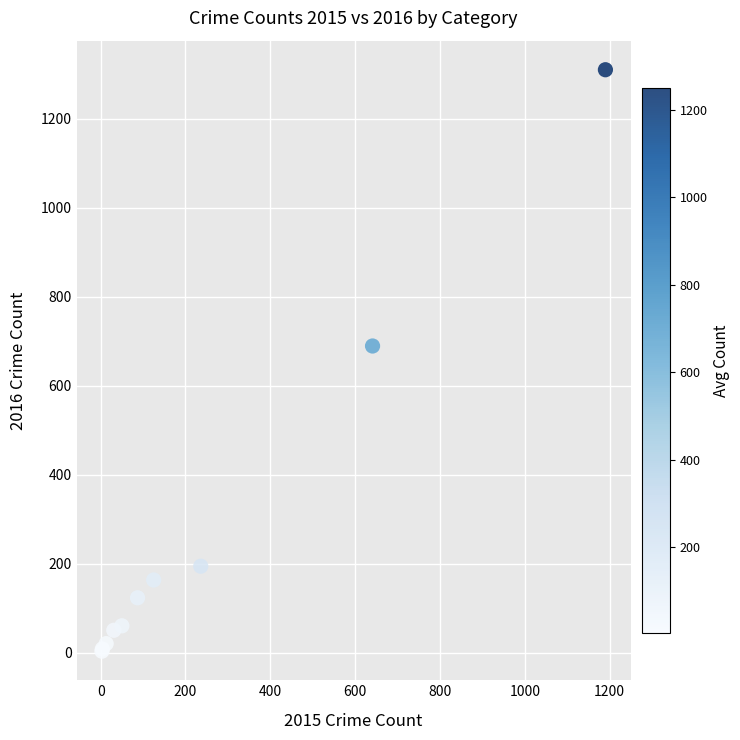

What Y value in the scatter plot is closest to 656?

689